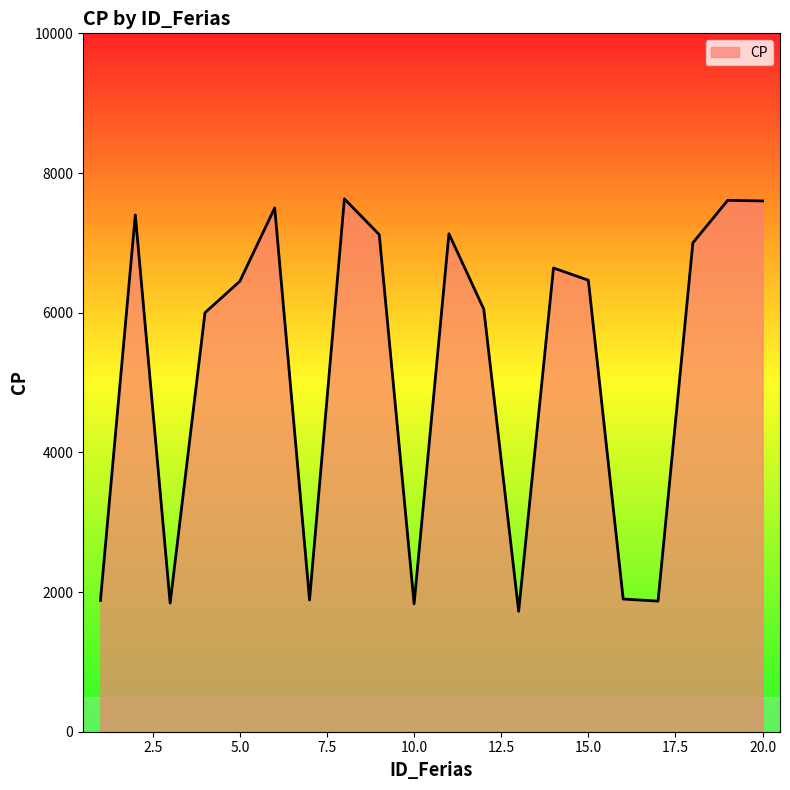

What is the smallest value displayed?

1724